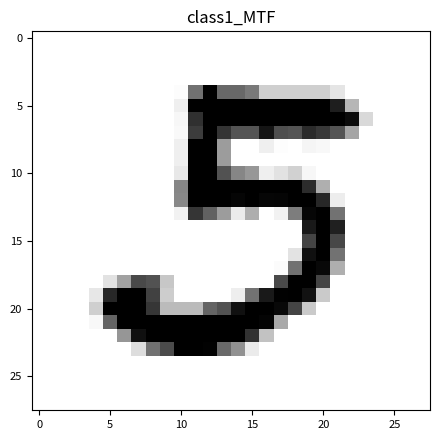

At how many categories does at least one series exceed 173?

18